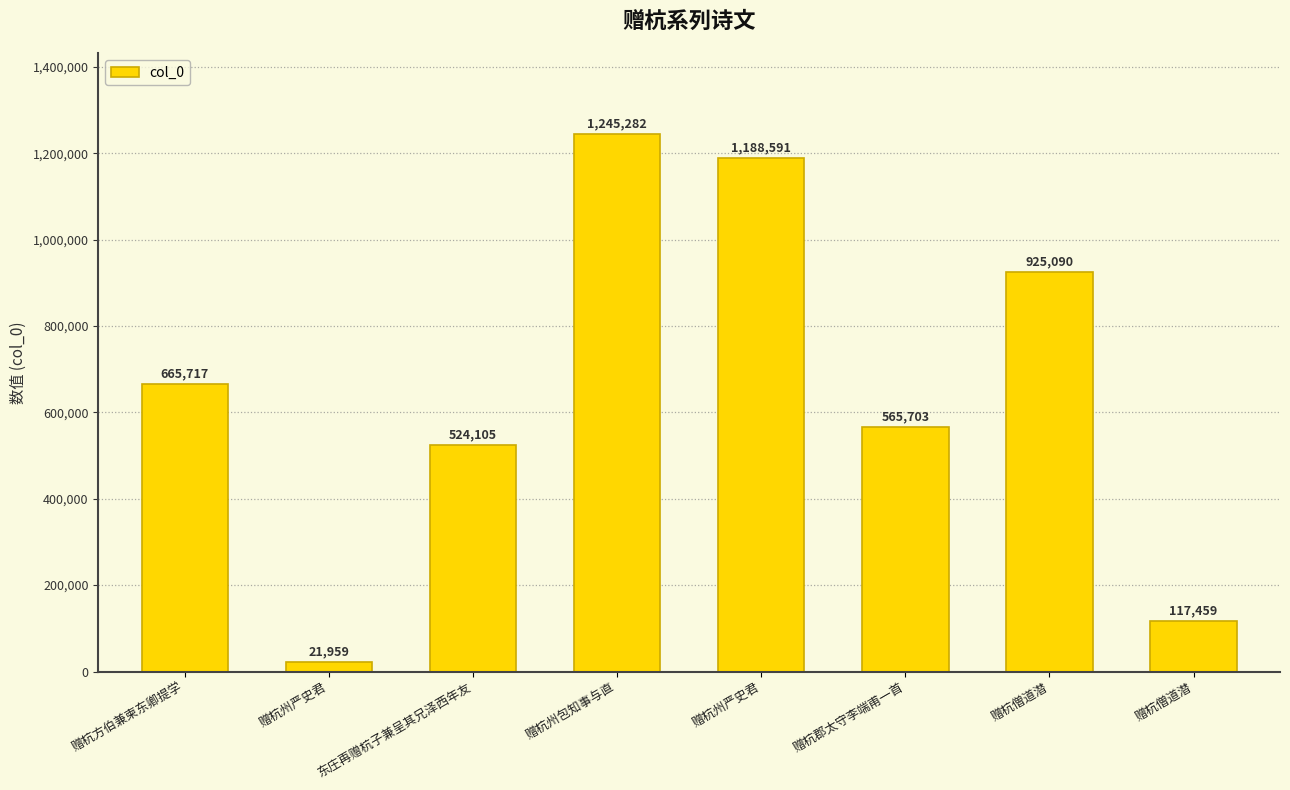

Does the chart contain any negative values?

No